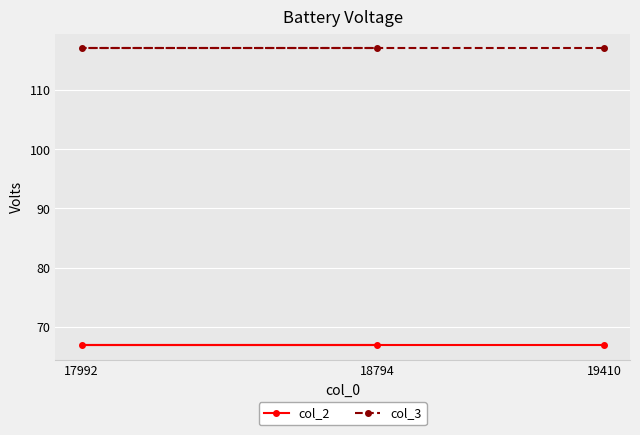

Which series has the largest range (max minus min)?

col_2